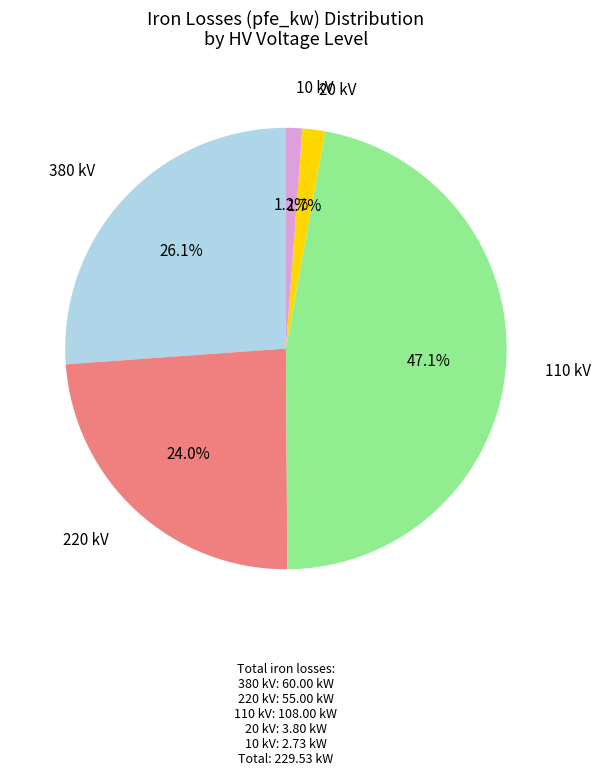

Is there any slice that represents more than half of the pie?

No